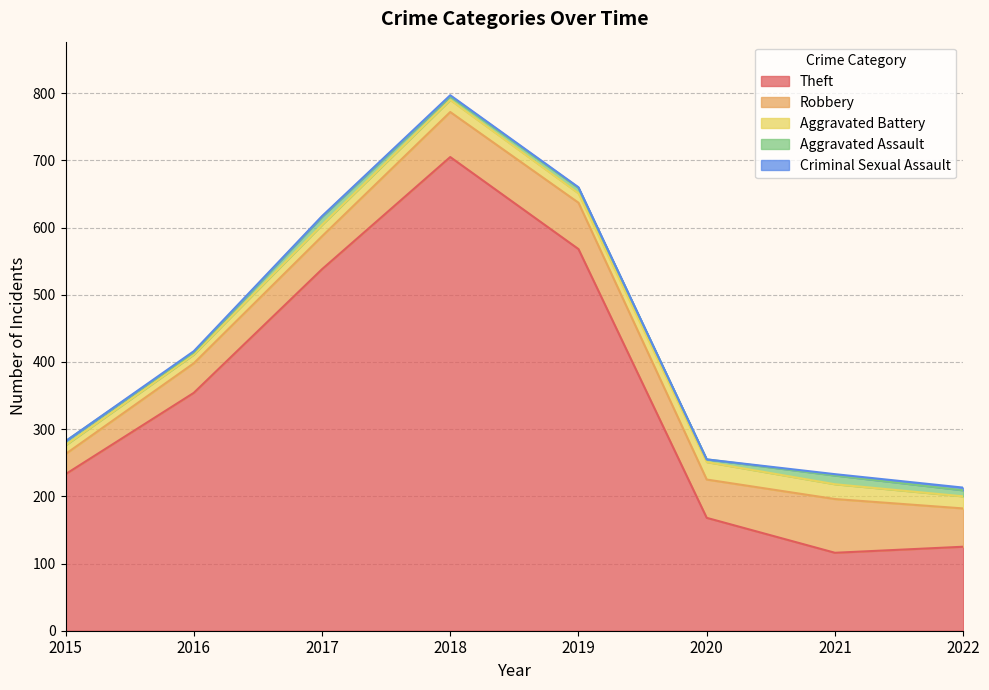

What is the difference between the highest and lowest values at 2019?

567